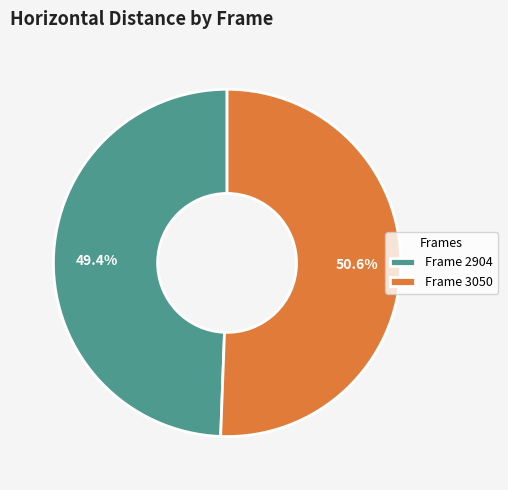

Combined, what portion of the pie is Frame 2904 and Frame 3050?

100.0%